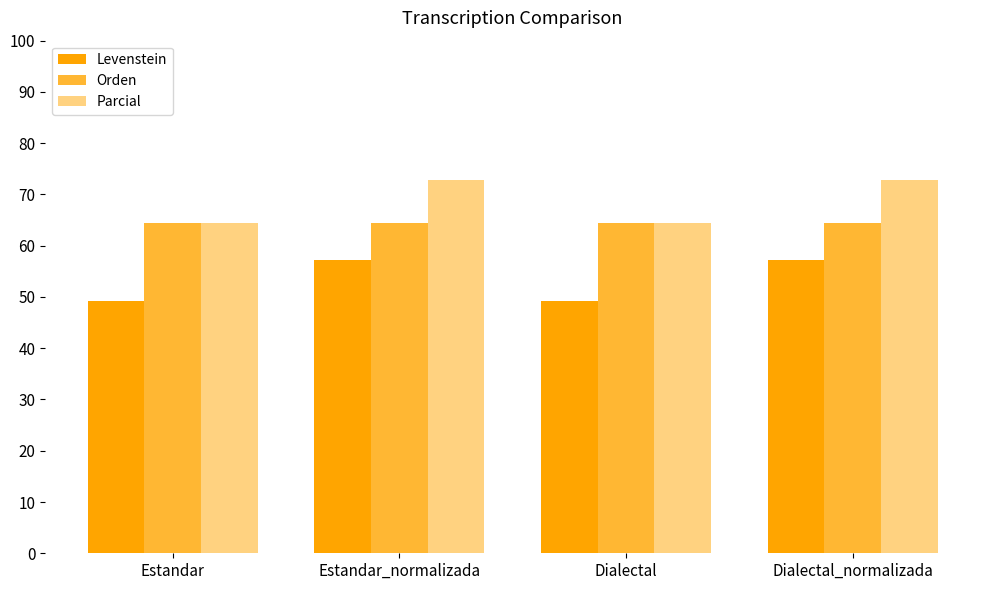

Which series has the largest total across all categories?

Parcial